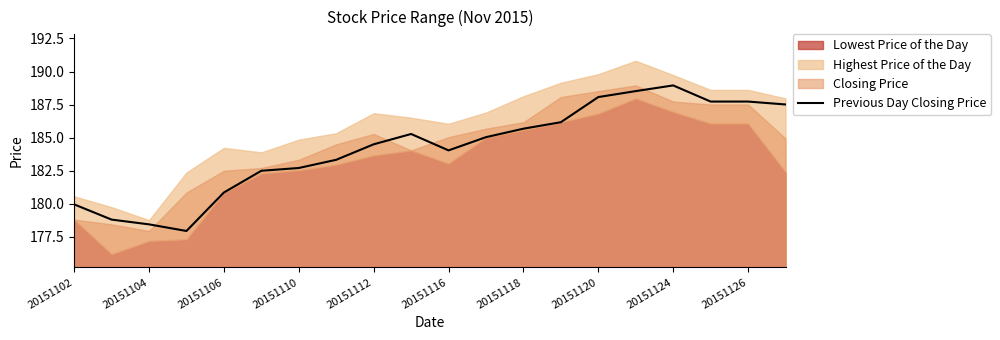

True or false: Previous Day Closing Price has a value of 180.9 at 20151106.

True